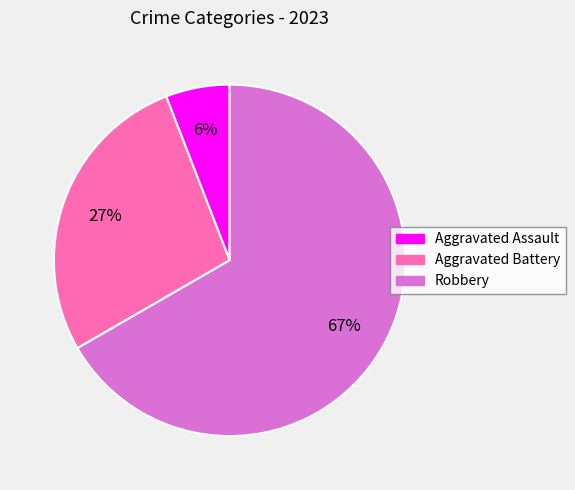

Is it true that Robbery is 57% of the pie?

False